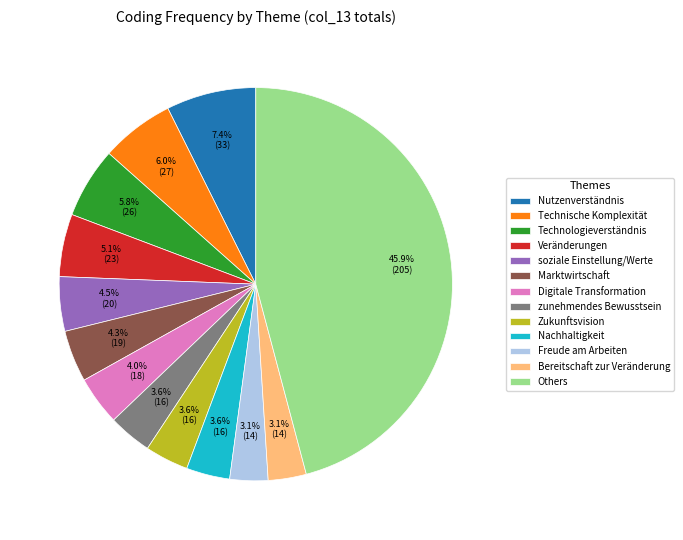

Between Veränderungen and zunehmendes Bewusstsein, which is larger?

Veränderungen